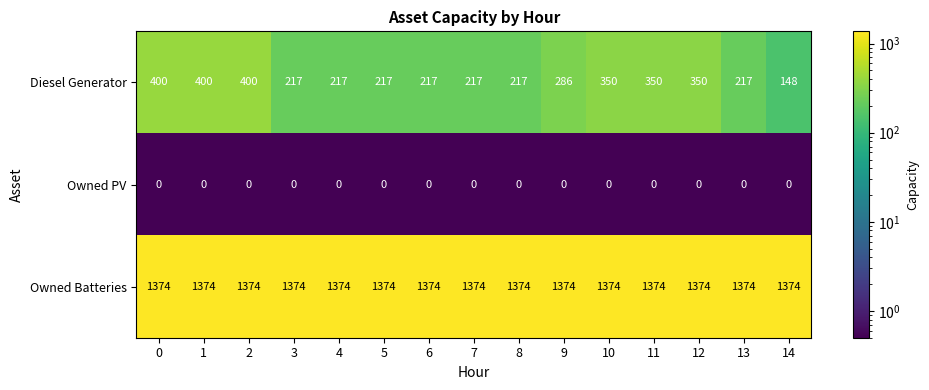

What is the approximate value of Owned Batteries at 1?

1374